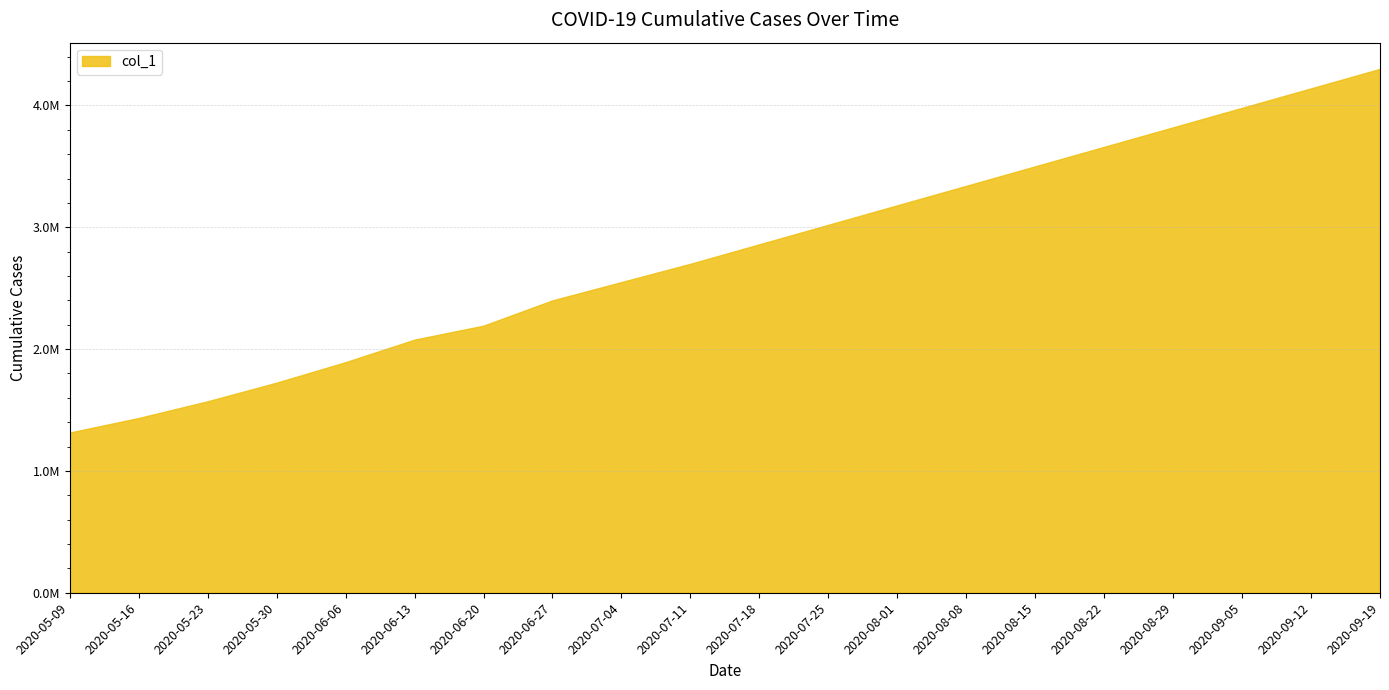

Is this an area chart (filled region under the line)?

Yes